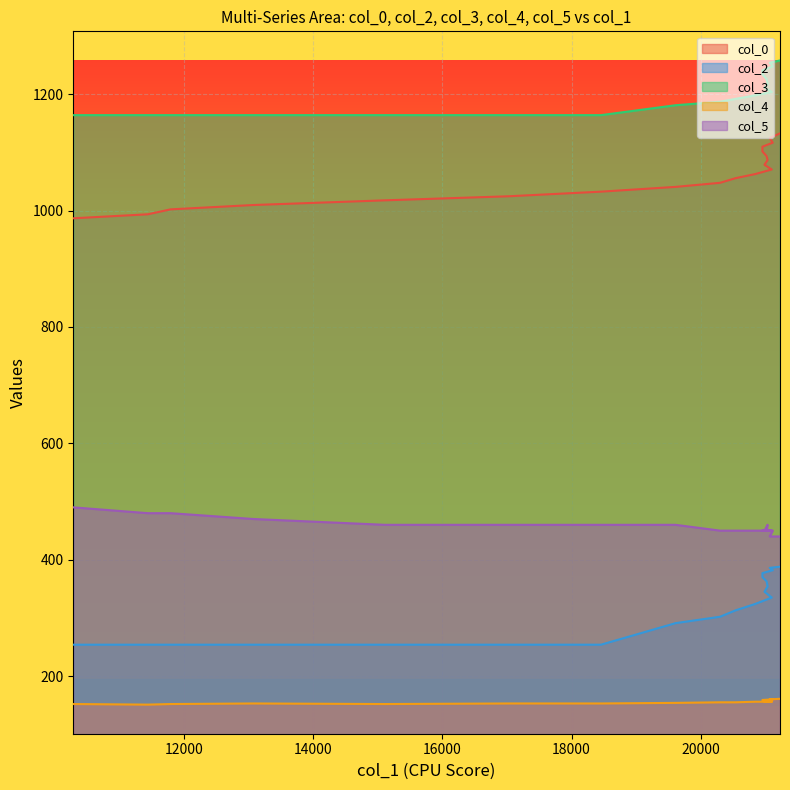

True or false: col_3 has more than 0 points higher than both neighbors.

False